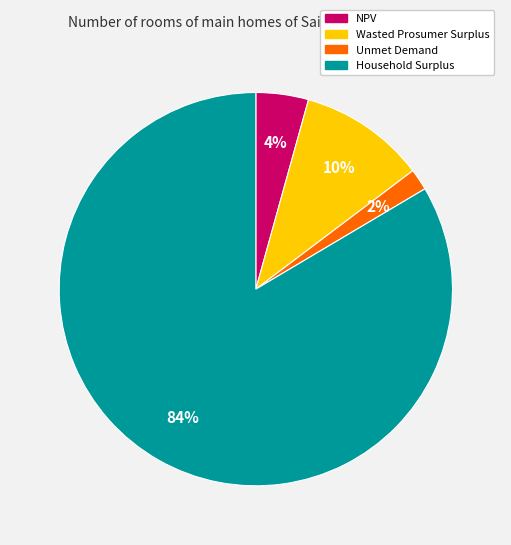

To the nearest percent, what portion does Household Surplus represent?

84%